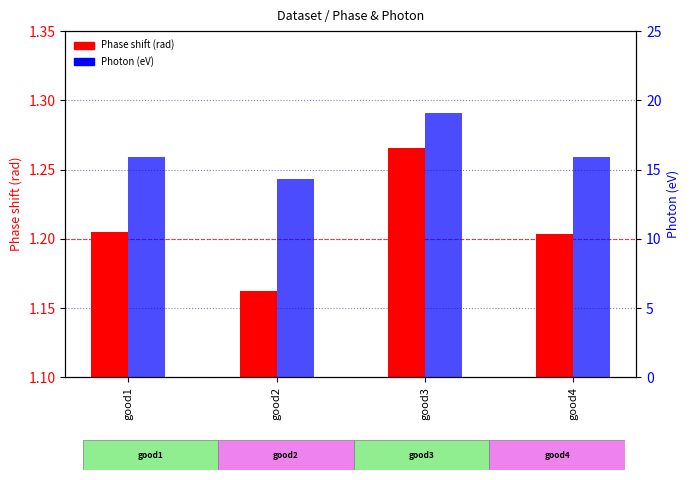

At which category is the sum across all series the highest?

good3